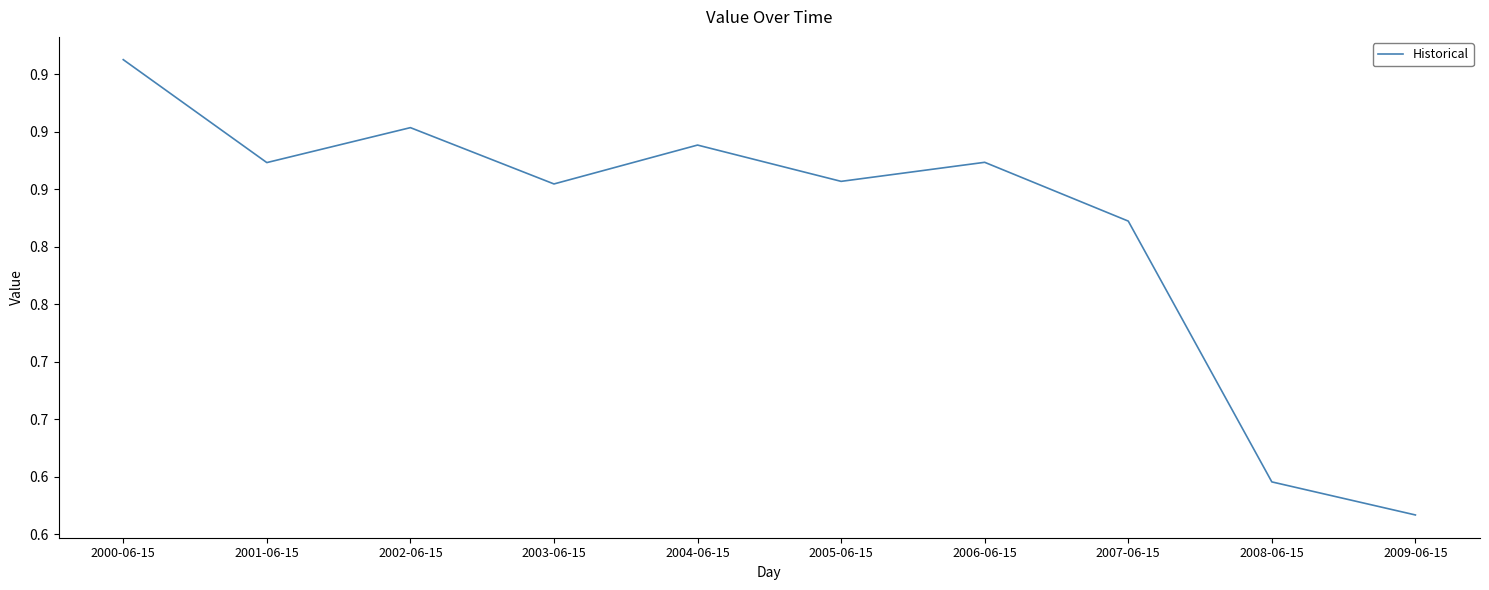

Which label corresponds to the largest value in the chart?

2000-06-15